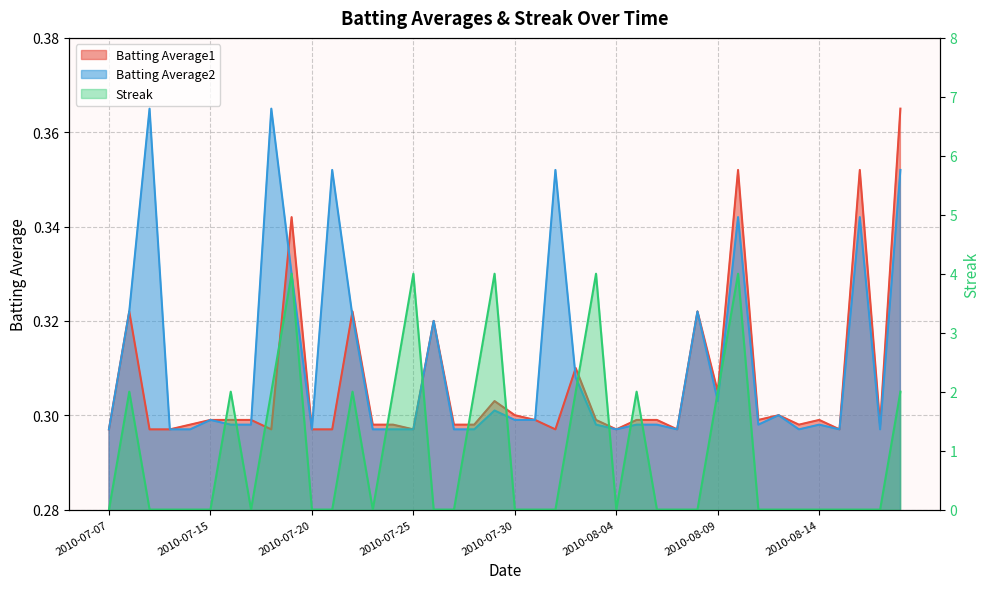

Reading right to left, what are all the values shown in this chart?

Batting Average1: 2010-08-18=0.4	2010-08-17=0.3	2010-08-16=0.4	2010-08-15=0.3	2010-08-14=0.3	2010-08-13=0.3	2010-08-12=0.3	2010-08-11=0.3	2010-08-10=0.4	2010-08-09=0.3	2010-08-08=0.3	2010-08-07=0.3	2010-08-06=0.3	2010-08-05=0.3	2010-08-04=0.3	2010-08-03=0.3	2010-08-02=0.3	2010-08-01=0.3	2010-07-31=0.3	2010-07-30=0.3	2010-07-29=0.3	2010-07-28=0.3	2010-07-27=0.3	2010-07-26=0.3	2010-07-25=0.3	2010-07-24=0.3	2010-07-23=0.3	2010-07-22=0.3	2010-07-21=0.3	2010-07-20=0.3	2010-07-19=0.3	2010-07-18=0.3	2010-07-17=0.3	2010-07-16=0.3	2010-07-15=0.3	2010-07-11=0.3	2010-07-10=0.3	2010-07-09=0.3	2010-07-08=0.3	2010-07-07=0.3
Batting Average2: 2010-08-18=0.4	2010-08-17=0.3	2010-08-16=0.3	2010-08-15=0.3	2010-08-14=0.3	2010-08-13=0.3	2010-08-12=0.3	2010-08-11=0.3	2010-08-10=0.3	2010-08-09=0.3	2010-08-08=0.3	2010-08-07=0.3	2010-08-06=0.3	2010-08-05=0.3	2010-08-04=0.3	2010-08-03=0.3	2010-08-02=0.3	2010-08-01=0.4	2010-07-31=0.3	2010-07-30=0.3	2010-07-29=0.3	2010-07-28=0.3	2010-07-27=0.3	2010-07-26=0.3	2010-07-25=0.3	2010-07-24=0.3	2010-07-23=0.3	2010-07-22=0.3	2010-07-21=0.4	2010-07-20=0.3	2010-07-19=0.3	2010-07-18=0.4	2010-07-17=0.3	2010-07-16=0.3	2010-07-15=0.3	2010-07-11=0.3	2010-07-10=0.3	2010-07-09=0.4	2010-07-08=0.3	2010-07-07=0.3
Streak: 2010-08-18=2.0	2010-08-17=0.0	2010-08-16=0.0	2010-08-15=0.0	2010-08-14=0.0	2010-08-13=0.0	2010-08-12=0.0	2010-08-11=0.0	2010-08-10=4.0	2010-08-09=2.0	2010-08-08=0.0	2010-08-07=0.0	2010-08-06=0.0	2010-08-05=2.0	2010-08-04=0.0	2010-08-03=4.0	2010-08-02=2.0	2010-08-01=0.0	2010-07-31=0.0	2010-07-30=0.0	2010-07-29=4.0	2010-07-28=2.0	2010-07-27=0.0	2010-07-26=0.0	2010-07-25=4.0	2010-07-24=2.0	2010-07-23=0.0	2010-07-22=2.0	2010-07-21=0.0	2010-07-20=0.0	2010-07-19=4.0	2010-07-18=2.0	2010-07-17=0.0	2010-07-16=2.0	2010-07-15=0.0	2010-07-11=0.0	2010-07-10=0.0	2010-07-09=0.0	2010-07-08=2.0	2010-07-07=0.0